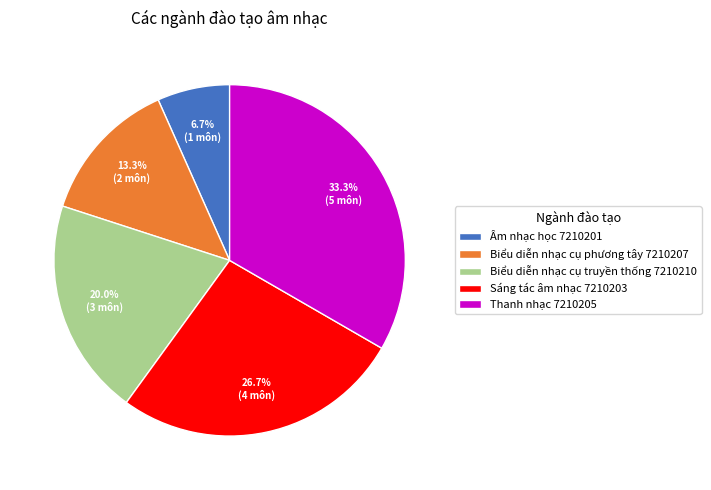

Between Thanh nhạc 7210205 and Sáng tác âm nhạc 7210203, which is larger?

Thanh nhạc 7210205